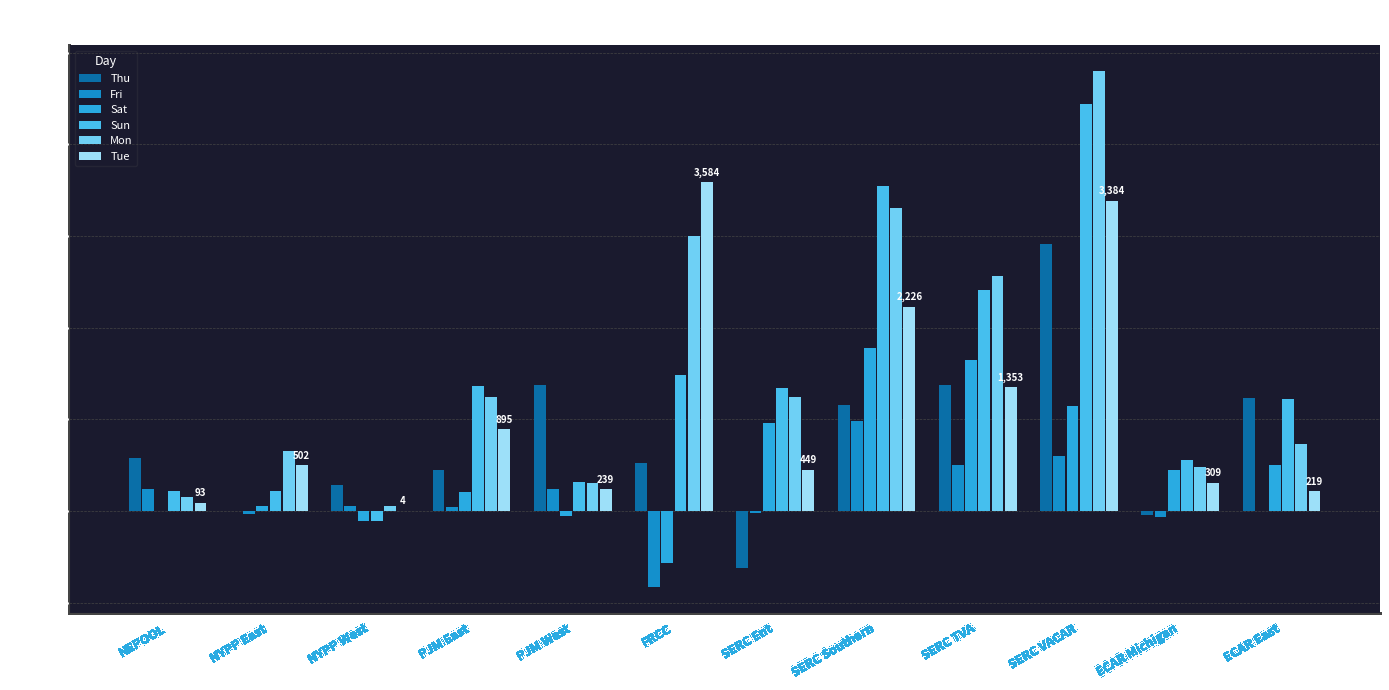

What is the greatest value displayed?

4796.9